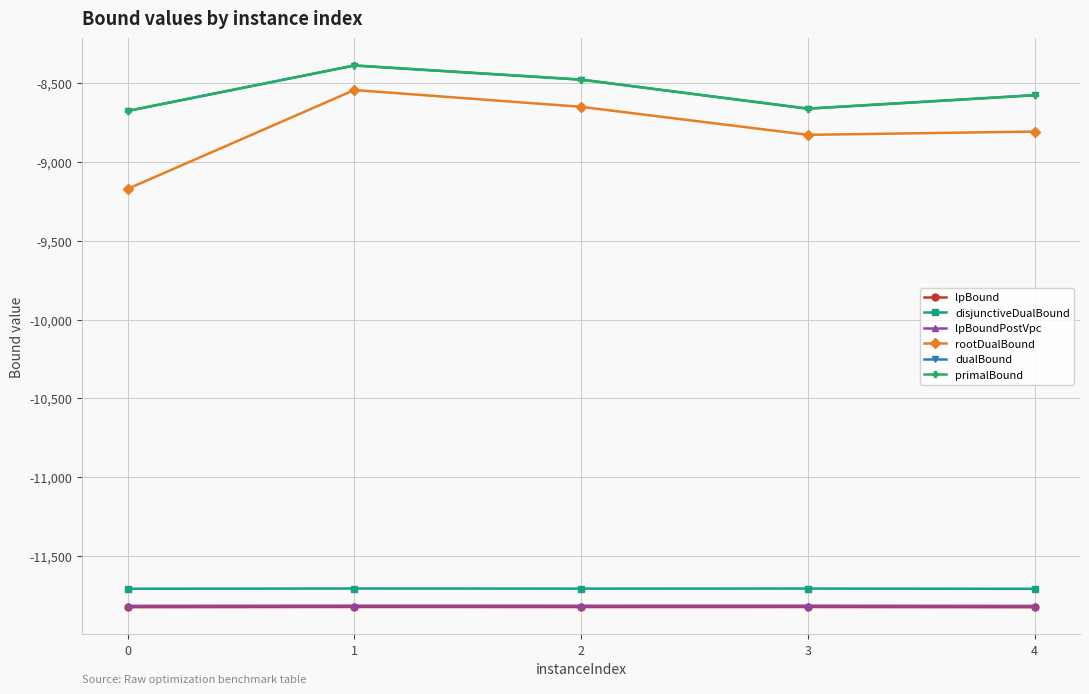

True or false: disjunctiveDualBound and dualBound intersect in this chart.

False